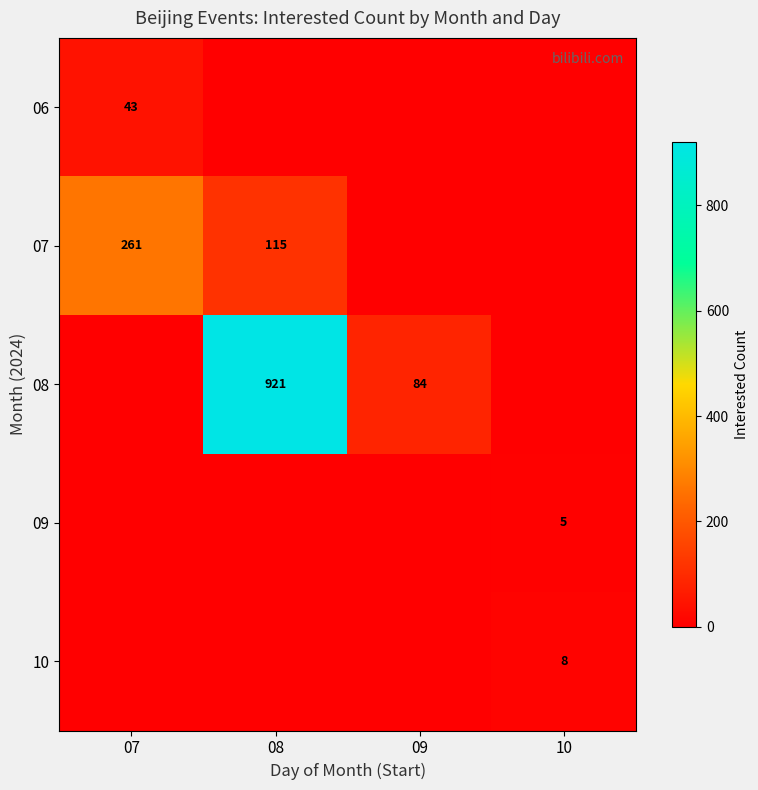

The value of 08 at 09 is 119. True or false?

False